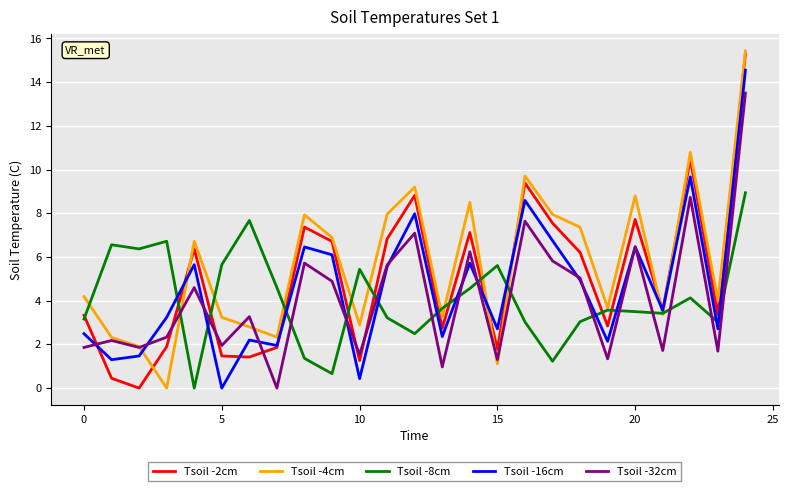

What is the difference between the second highest and minimum values in the Tsoil -8cm series?

7.7